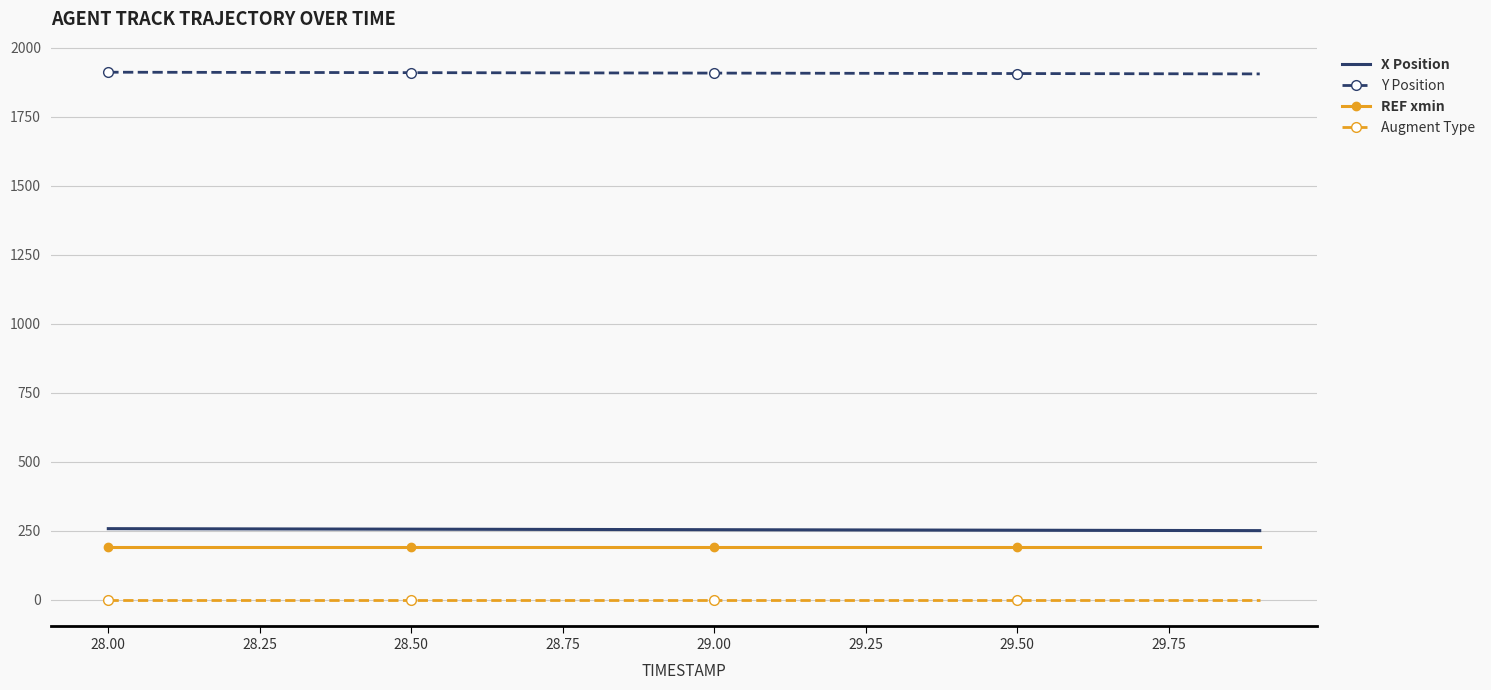

How many distinct data groups are displayed?

4